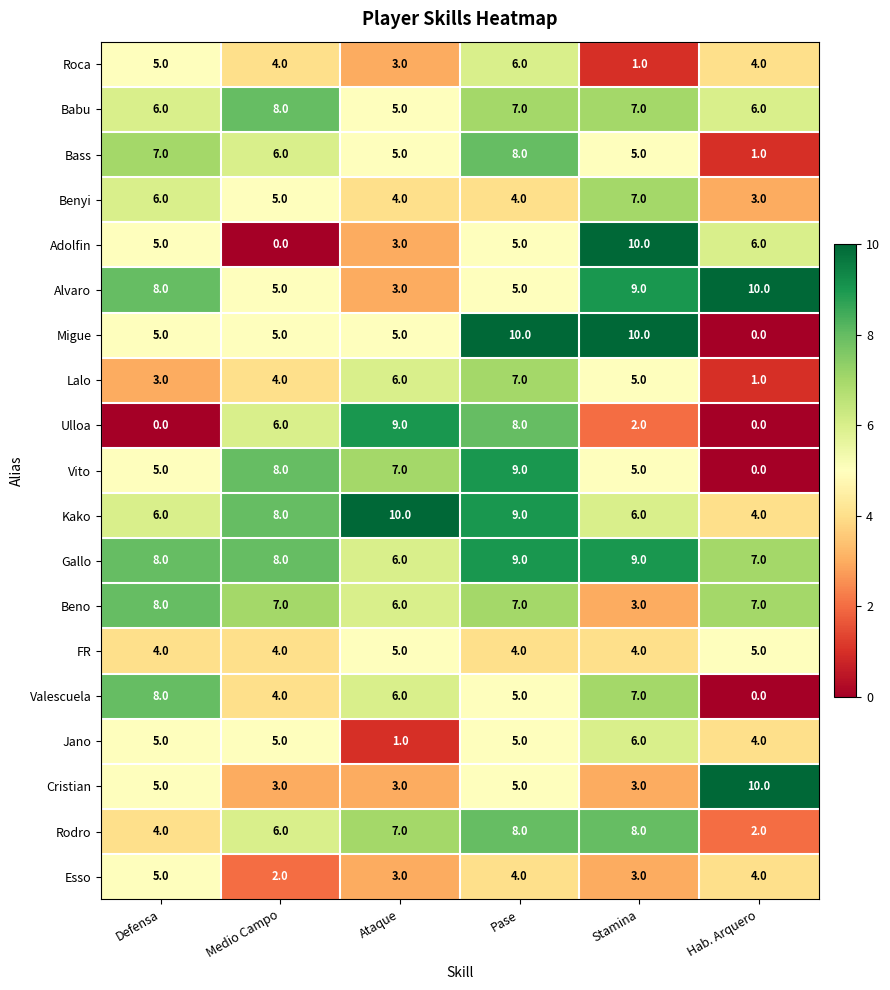

Is it true that Rodro equals 4 at Defensa?

True